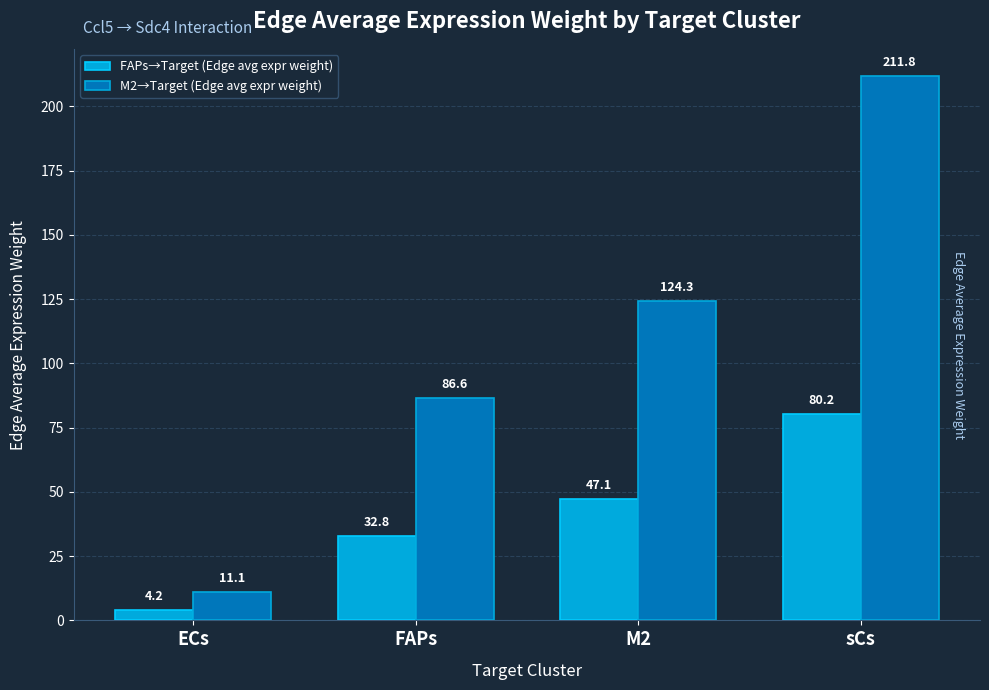

Which series has the widest spread of values?

M2→Target (Edge avg expr weight)